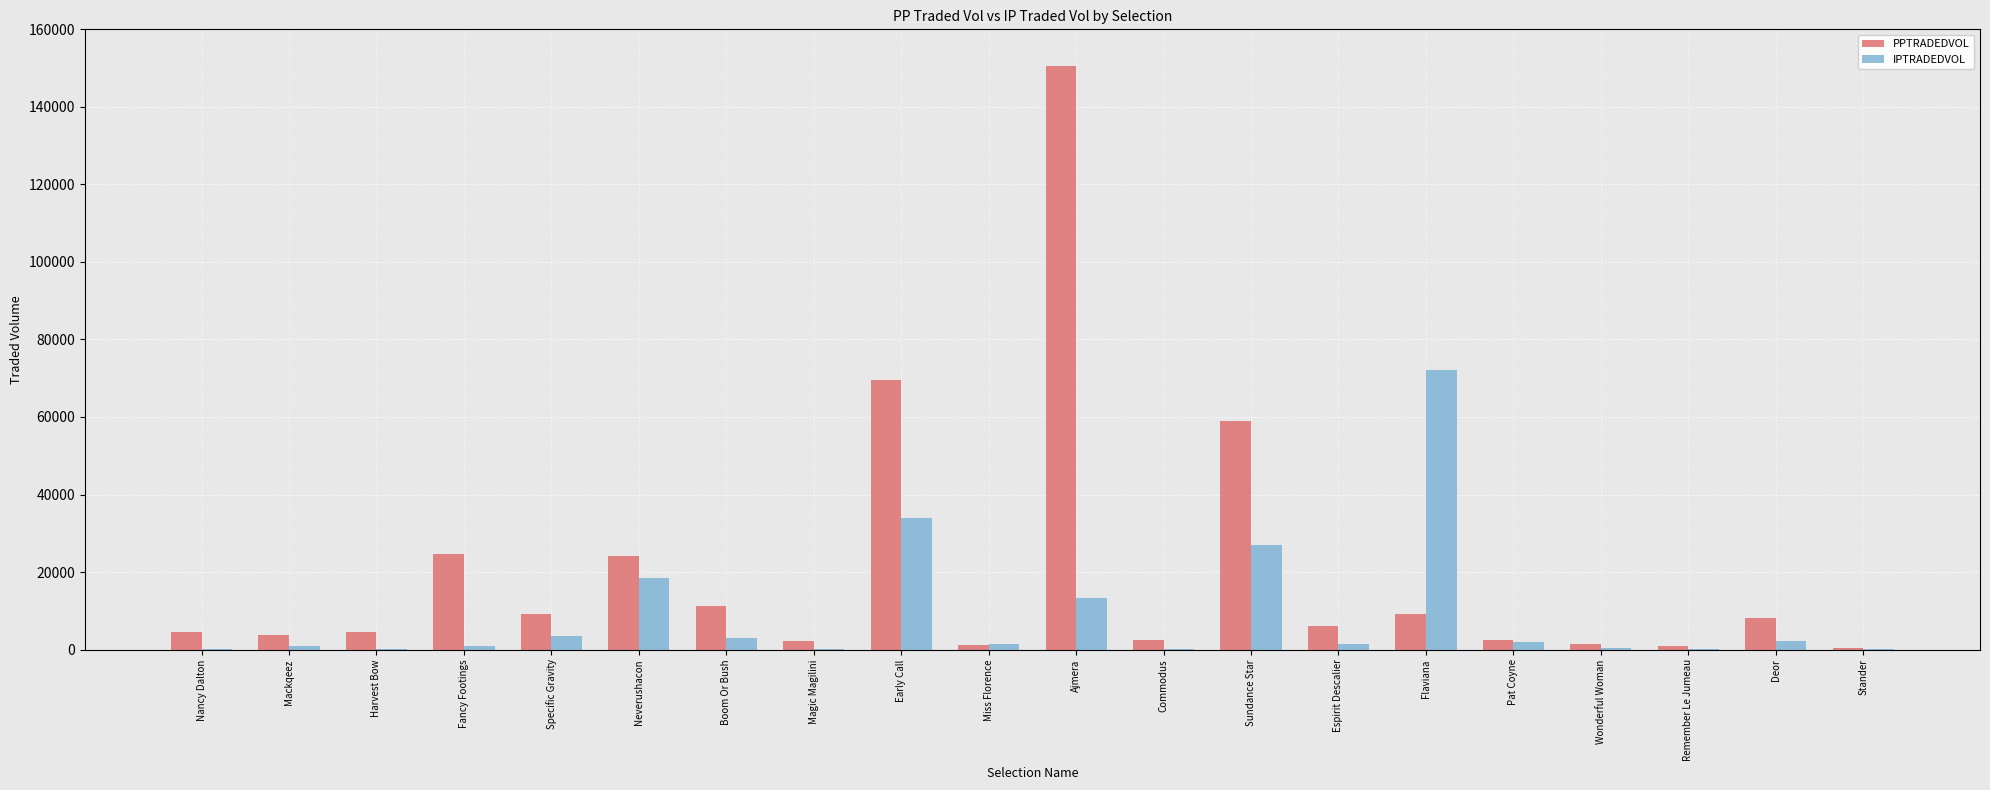

How many groups of bars are there?

20